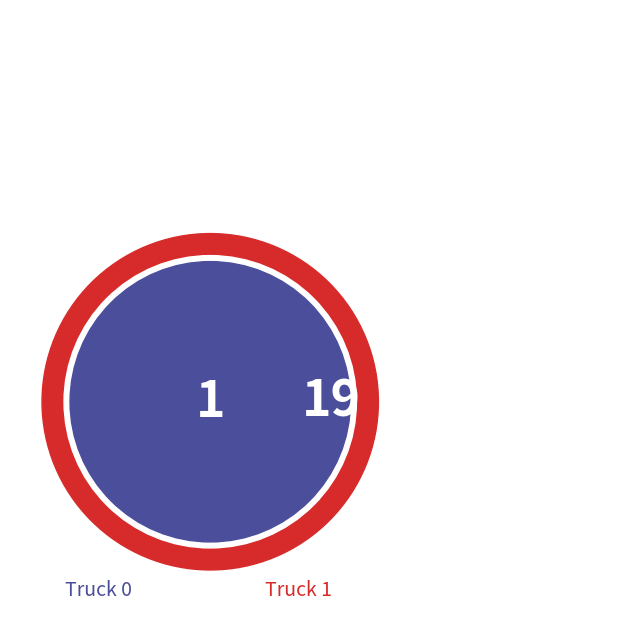

To the nearest percent, what portion does Truck 1 represent?

95%